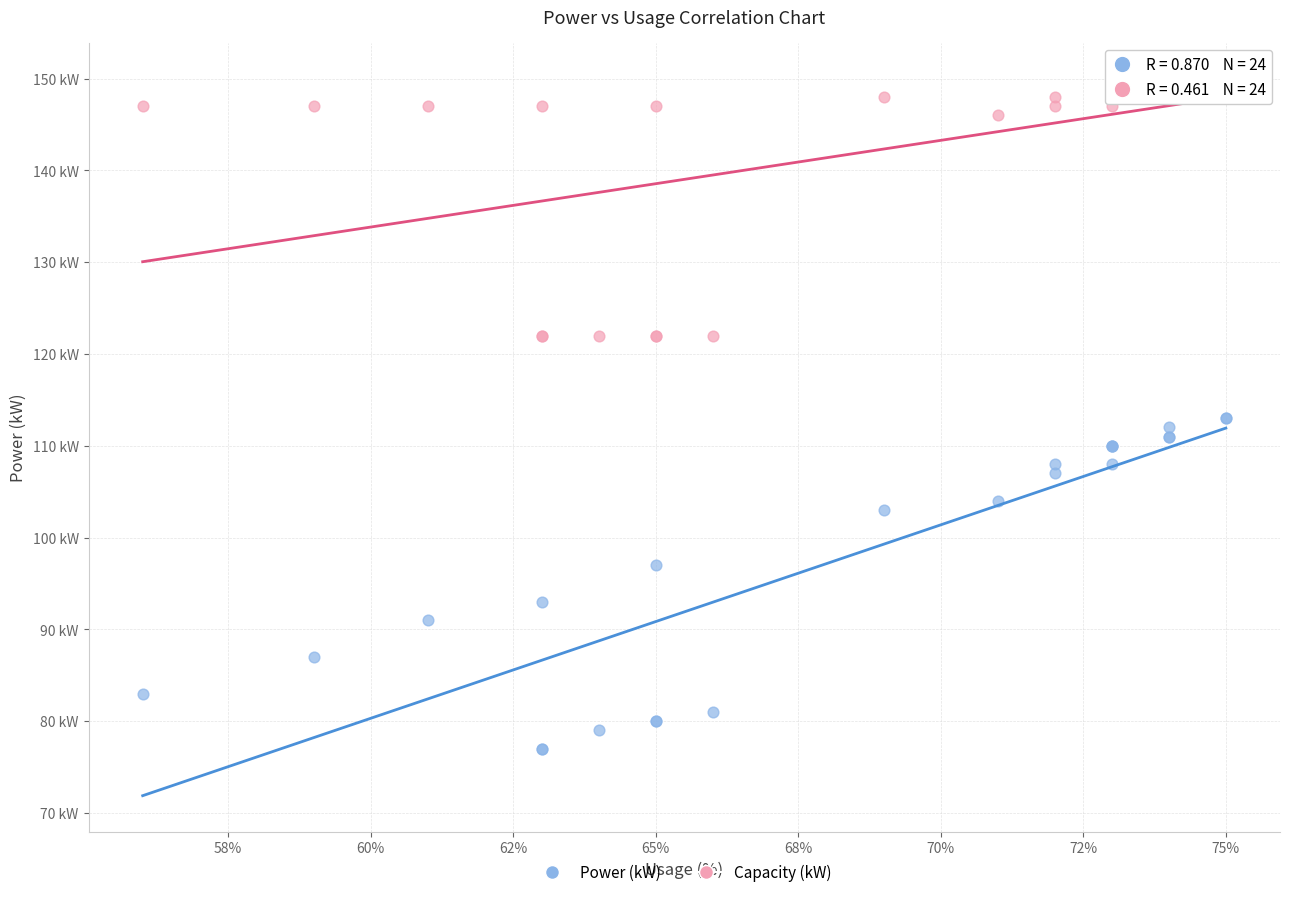

Which series contains the highest Y value?

Capacity (kW)